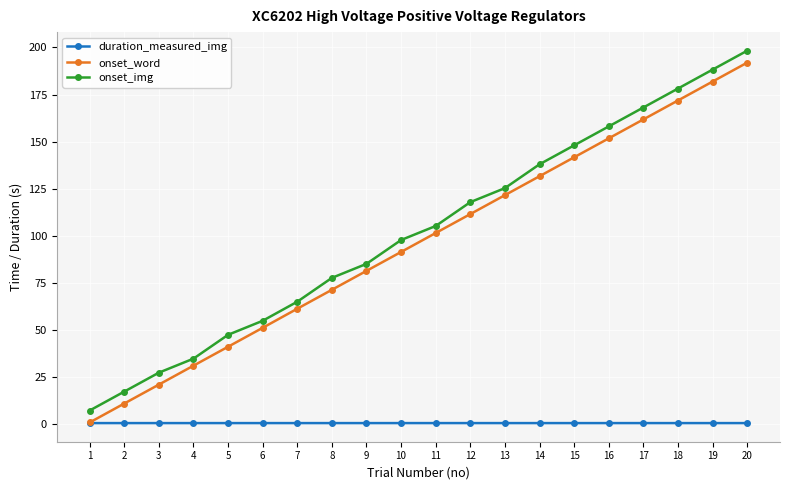

Reading left to right, list all the values displayed in this chart.

duration_measured_img: 1=0.7	2=0.7	3=0.7	4=0.7	5=0.7	6=0.7	7=0.7	8=0.7	9=0.7	10=0.7	11=0.7	12=0.7	13=0.7	14=0.7	15=0.7	16=0.7	17=0.7	18=0.7	19=0.7	20=0.7
onset_word: 1=1.0	2=11.1	3=21.1	4=31.2	5=41.2	6=51.3	7=61.4	8=71.4	9=81.5	10=91.5	11=101.6	12=111.6	13=121.6	14=131.7	15=141.7	16=151.8	17=161.8	18=171.9	19=181.9	20=191.9
onset_img: 1=7.4	2=17.4	3=27.5	4=34.9	5=47.5	6=55.0	7=65.1	8=77.8	9=85.2	10=97.8	11=105.3	12=117.9	13=125.4	14=138.0	15=148.1	16=158.1	17=168.1	18=178.2	19=188.2	20=198.3